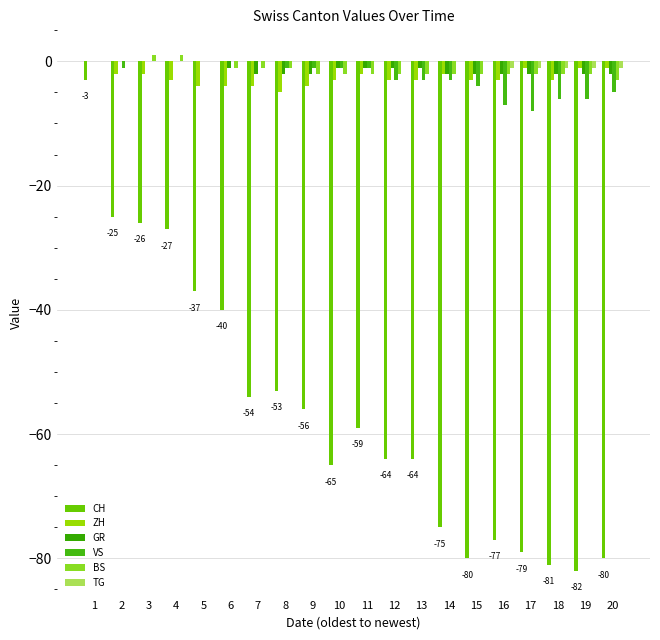

Count the number of categories in the chart.

20